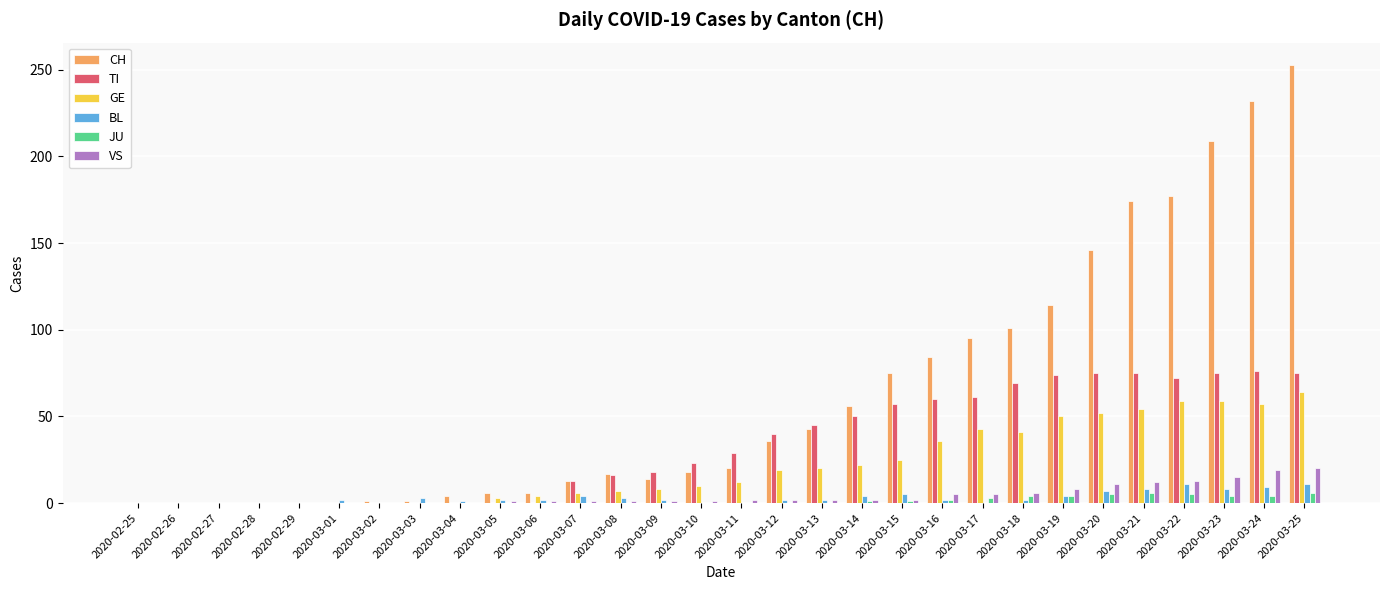

The value of VS at 2020-03-24 is 19. True or false?

True